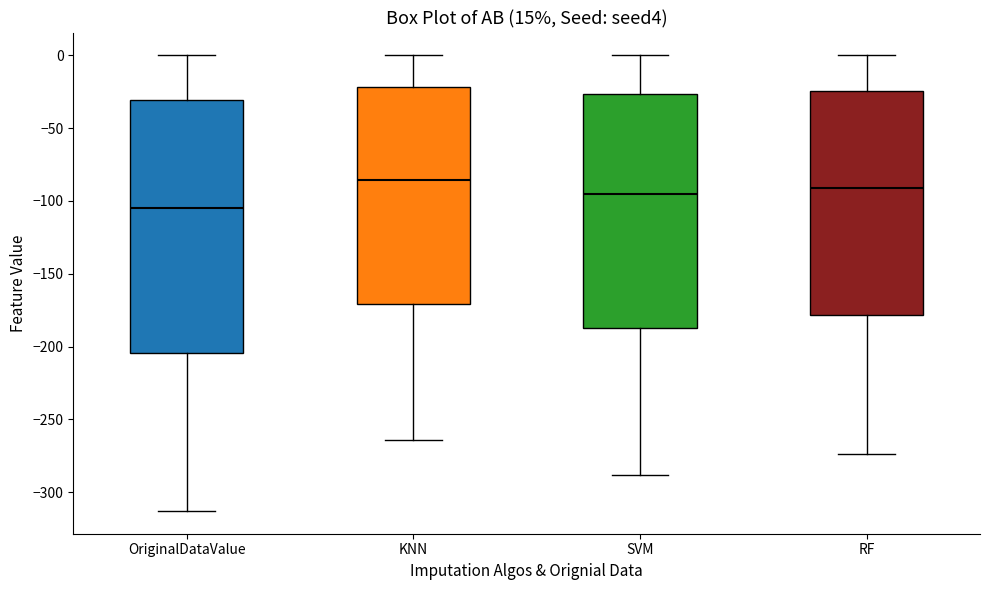

Where does the median line of the box for KNN sit on the y-axis? The values are not printed on the chart, so give them approximately, as read against the axis.

-85